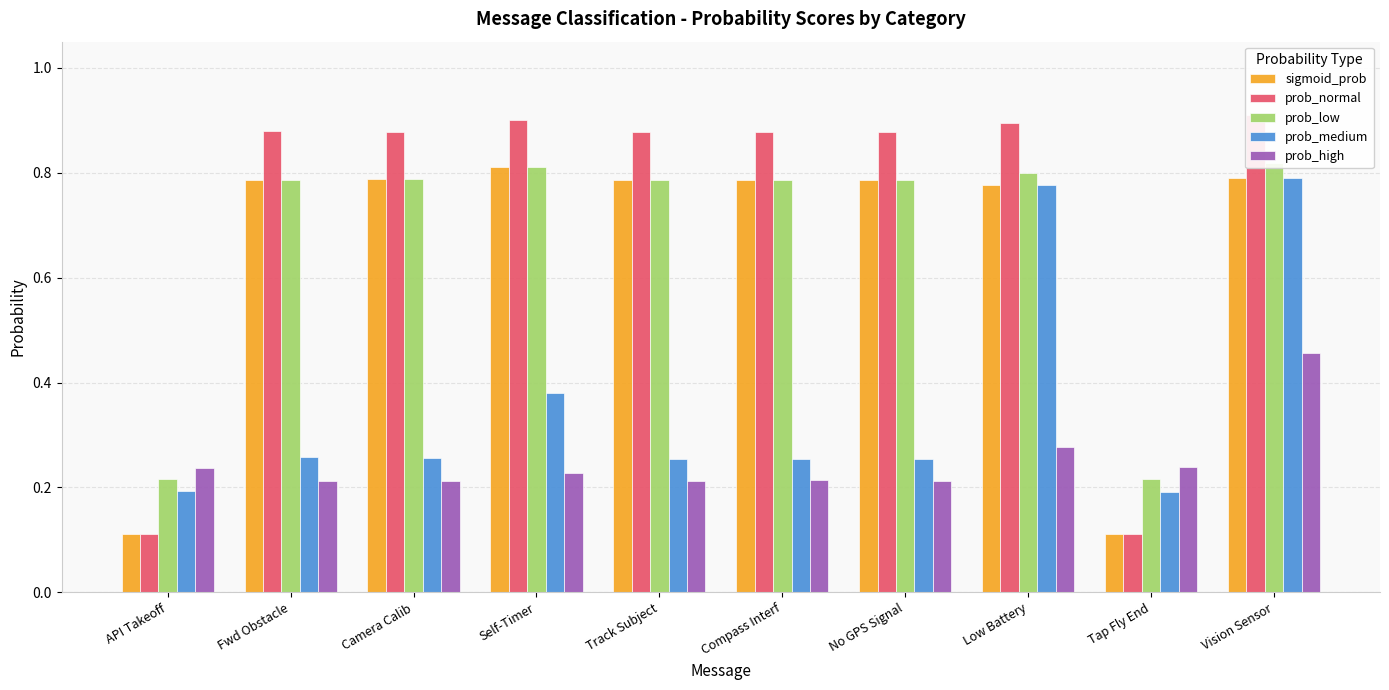

What are all the series names shown in the legend?

sigmoid_prob, prob_normal, prob_low, prob_medium, prob_high